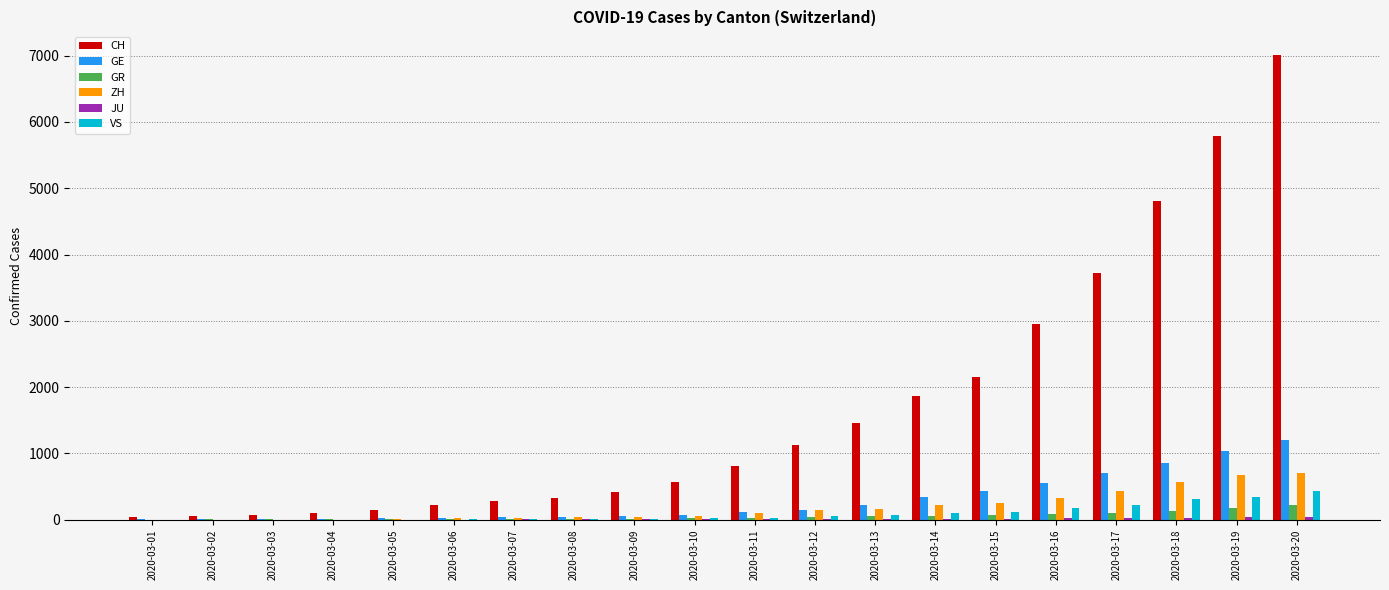

What is the highest value of the VS series?

436